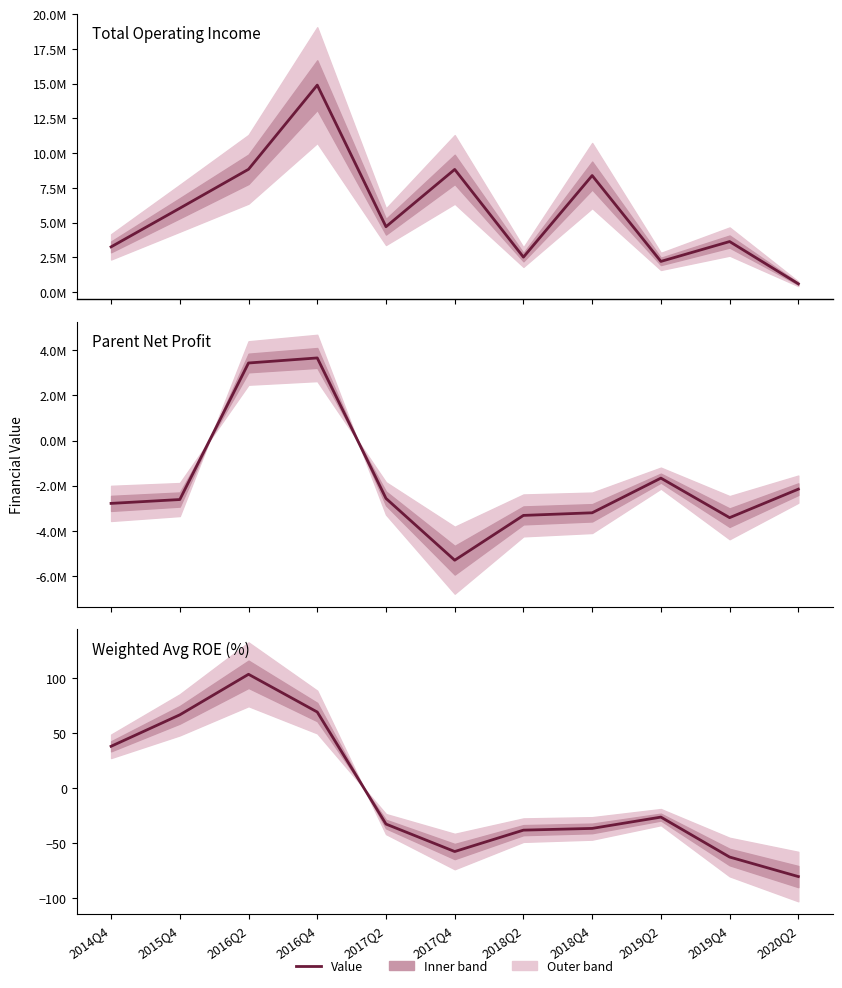

Which category has the lowest value in the Total Operating Income series?

2020Q2